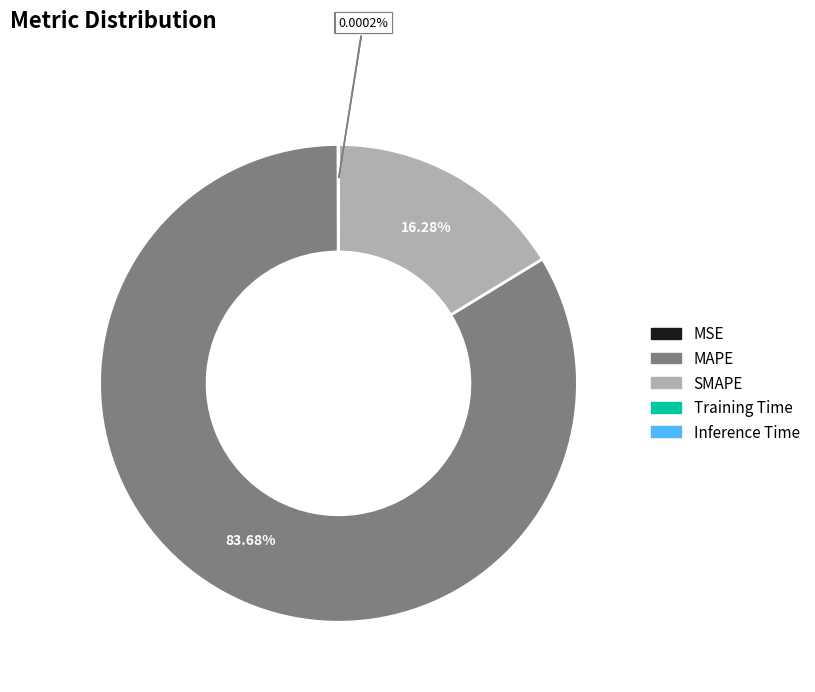

To the nearest percent, what is the difference between the SMAPE and MAPE slice percentages?

67%